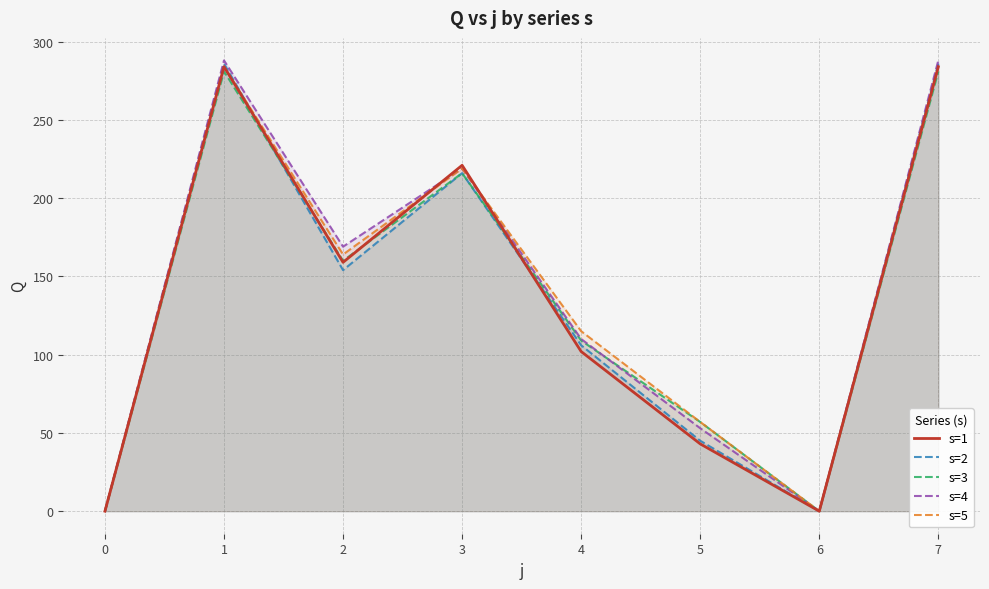

At which label does s=2 first exceed 154?

1